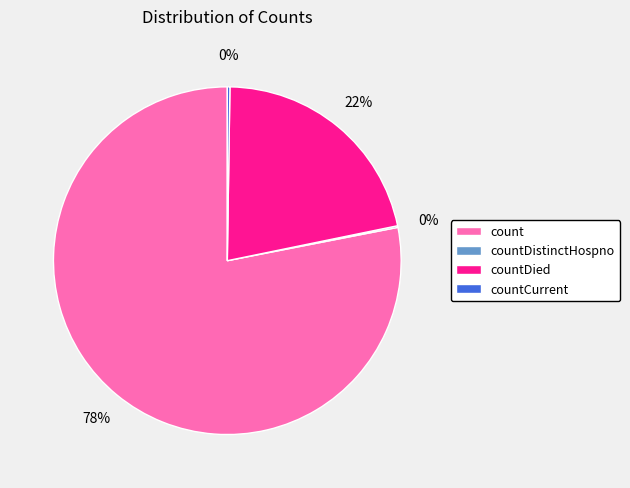

Approximately how many times larger is the value at countDied compared to count?

0.3